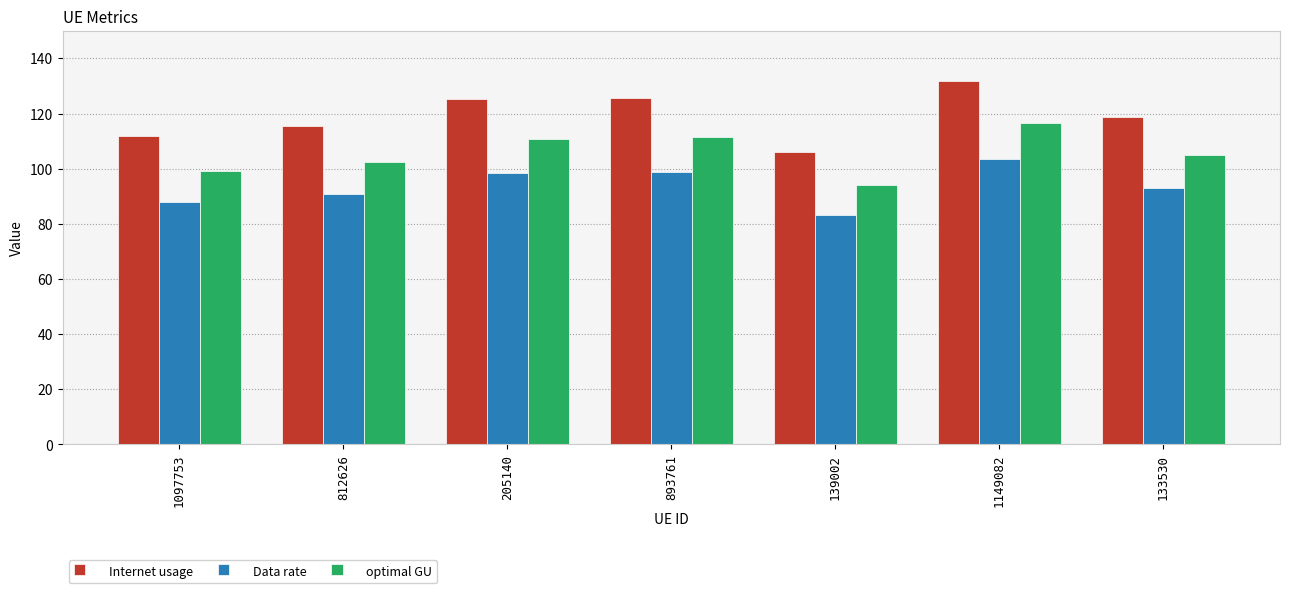

What is the sum of all Internet usage values?

834.7